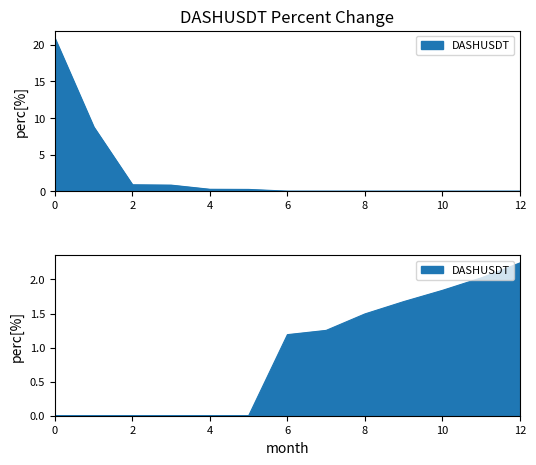

Which has a higher value, 10 or 1?

10